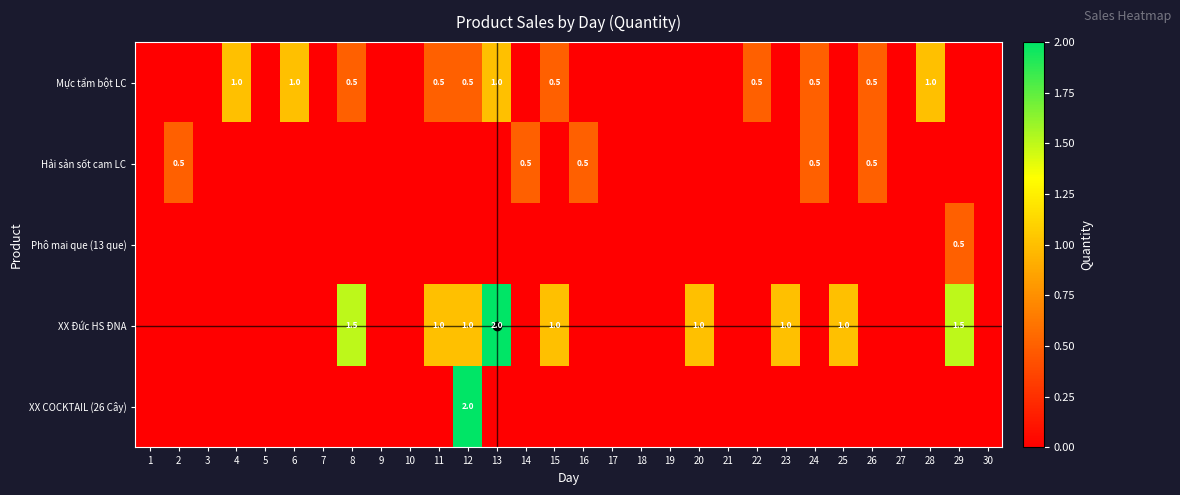

At which category does the chart reach its peak across all series?

13